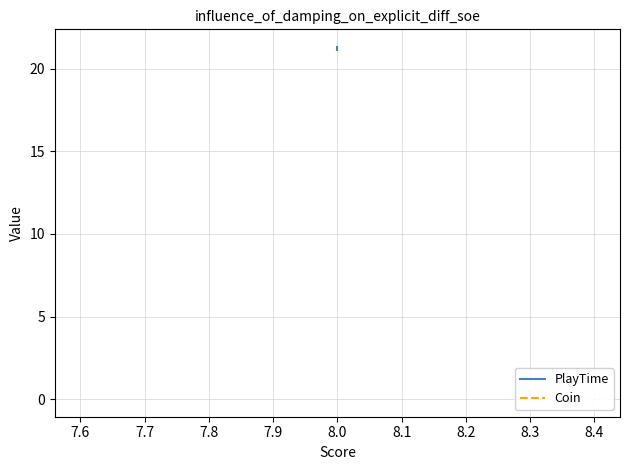

What is the maximum value shown in the chart?

21.3